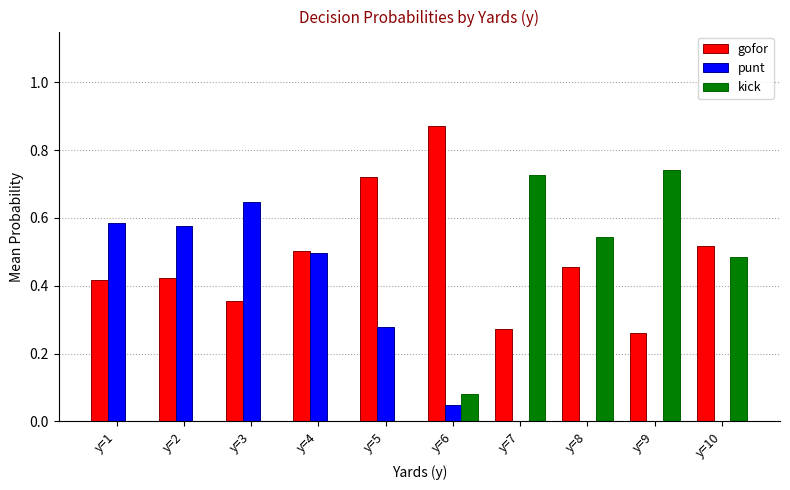

At which category does the chart reach its peak across all series?

y=6